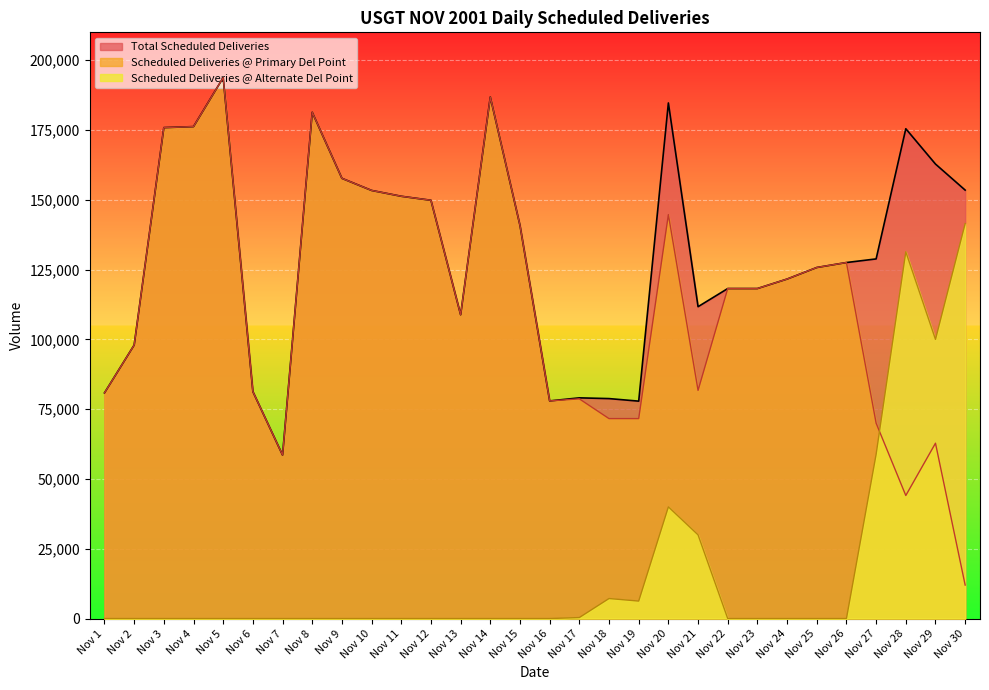

How many lines are shown in the chart?

3